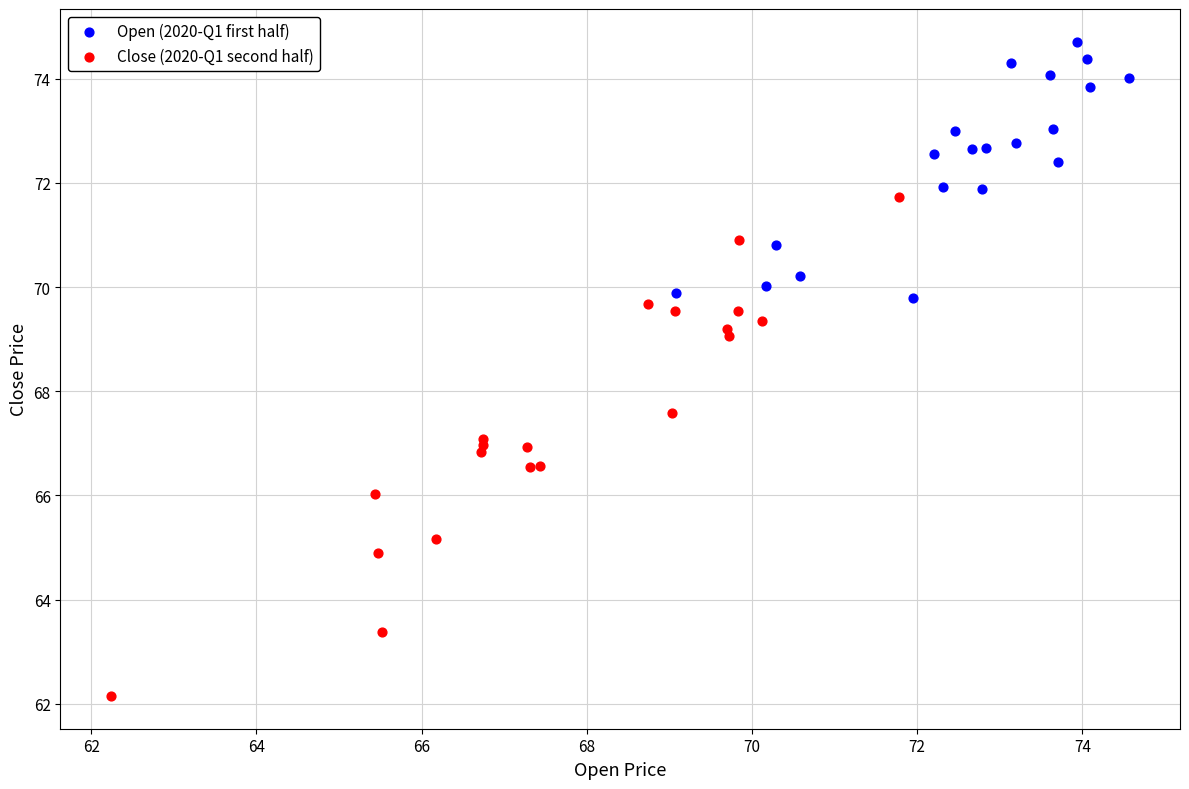

Which series contains the lowest Y value?

Close (2020-Q1 second half)